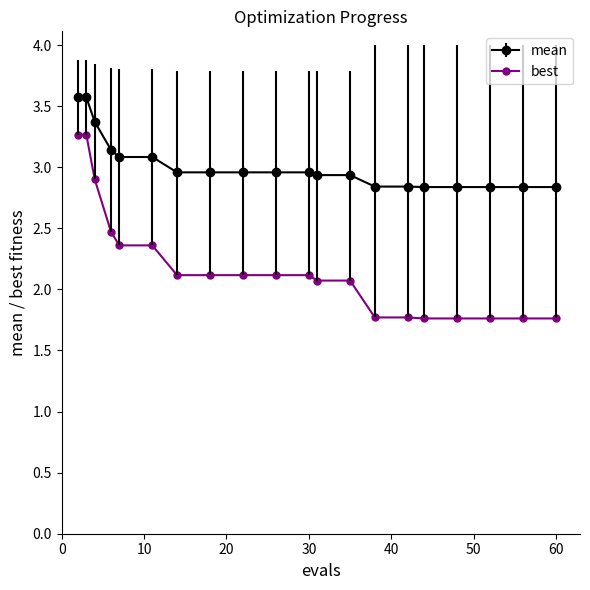

At how many categories does at least one series exceed 3?

6